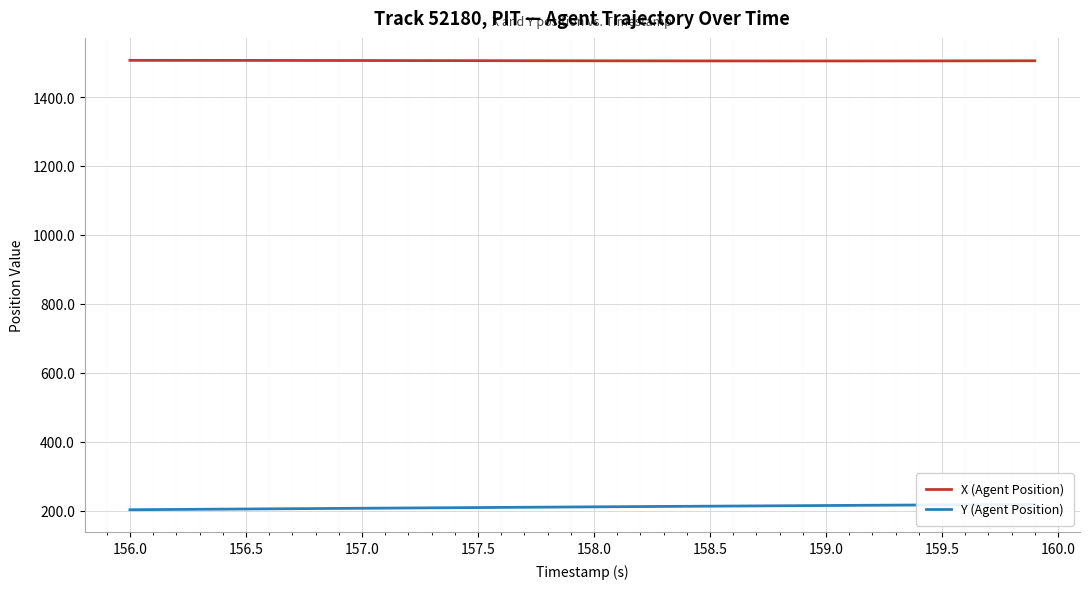

Is it true that X (Agent Position) equals 965.8 at 157.0?

False